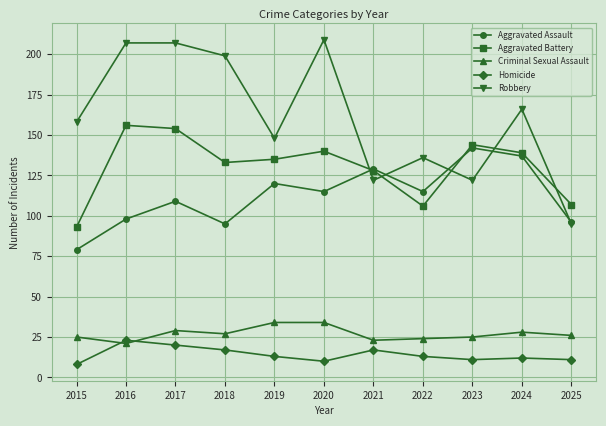

Between 2022 and 2025, which series saw the biggest shift?

Robbery